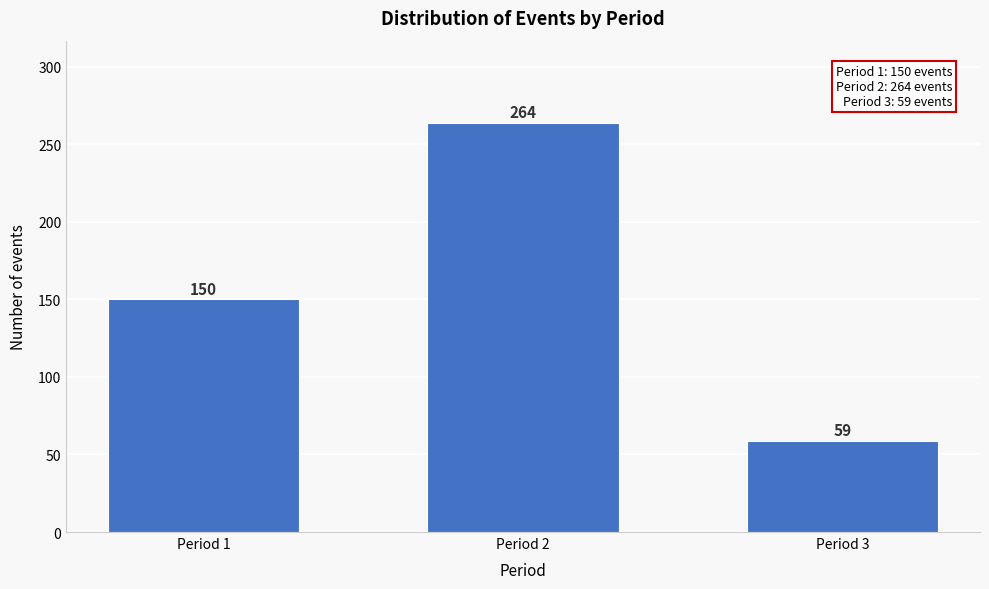

Reading left to right, extract all data points from this chart.

150	264	59